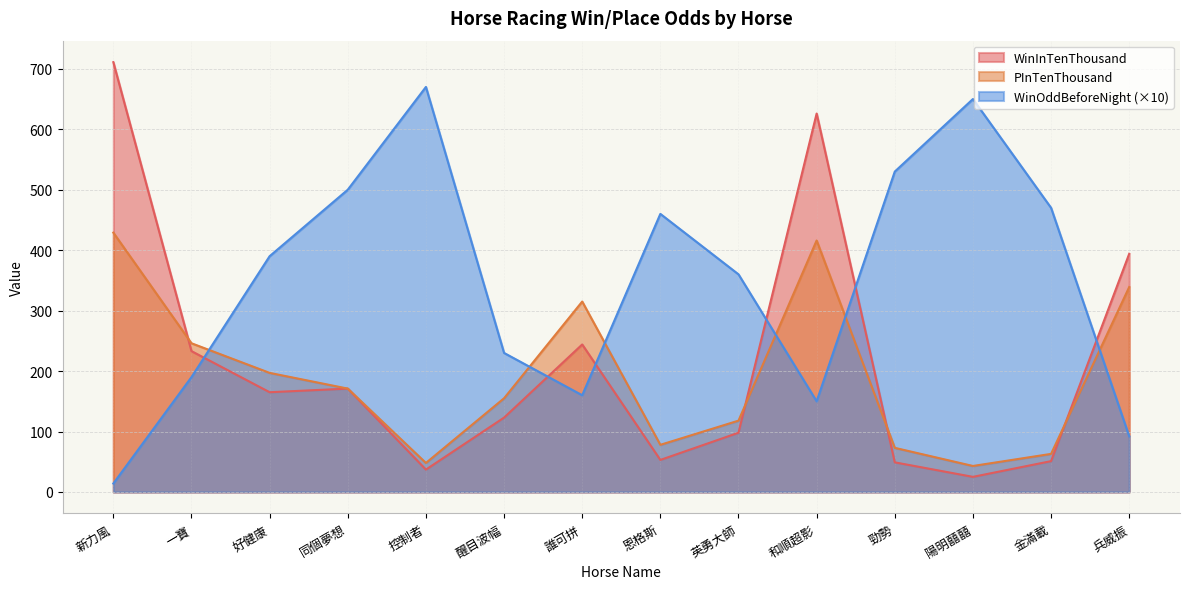

Count the number of data series in this chart.

3